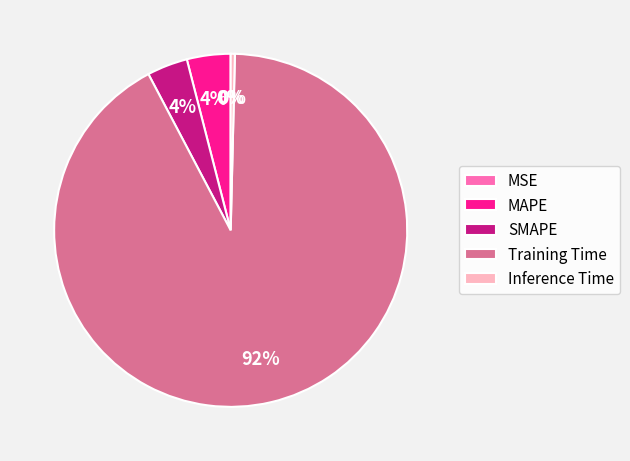

Do SMAPE and Training Time together represent more than half of the pie?

Yes